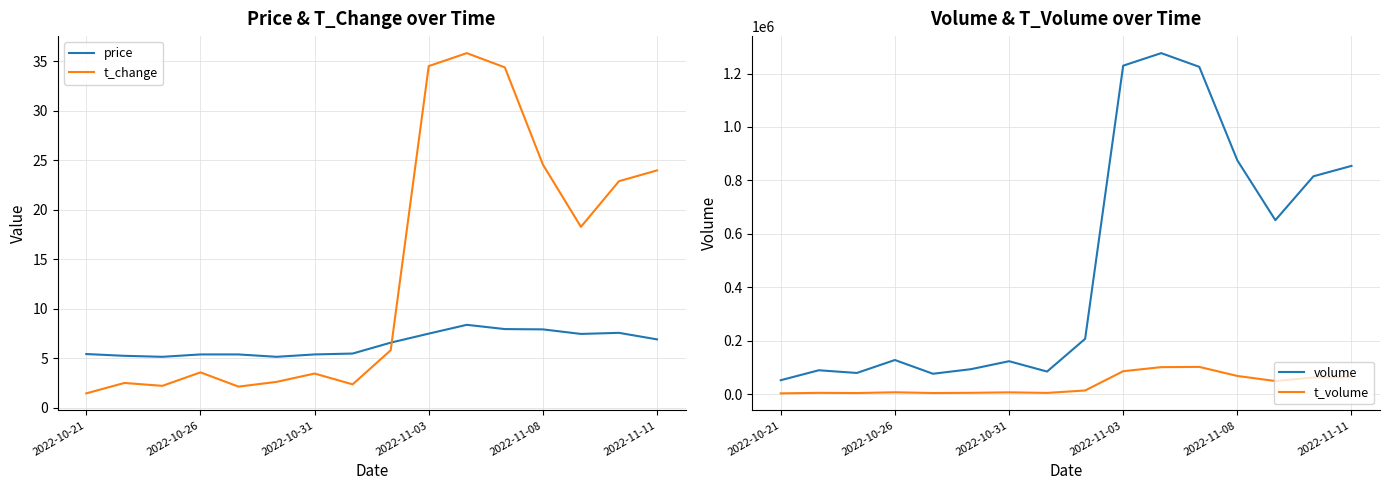

What is the difference between the maximum and minimum values in the t_volume series?

99036